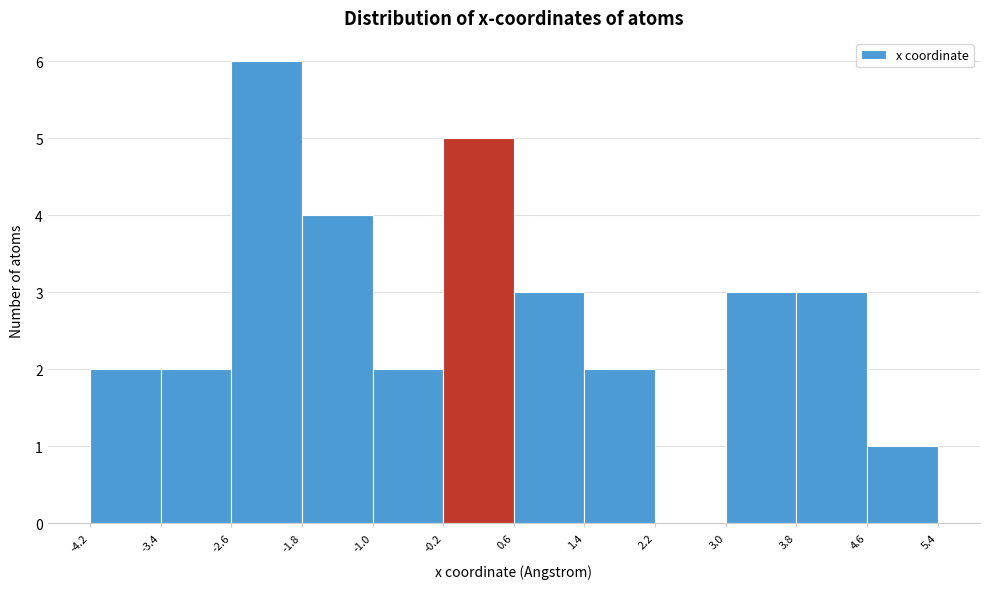

Over which range of the x-axis is the bar tallest?

-2.6 to -1.8